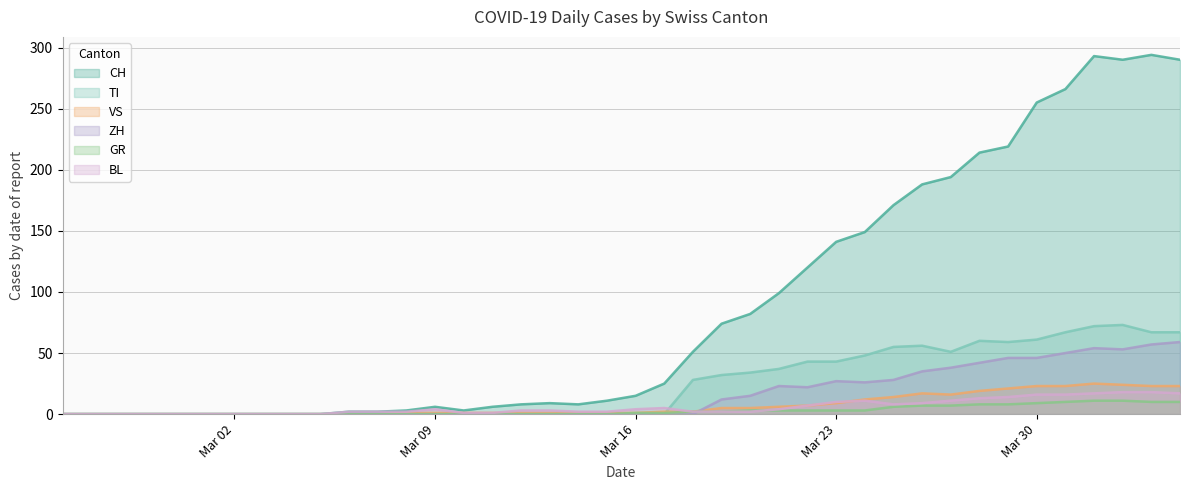

True or false: ZH has a value of 15 at Mar 23.

False